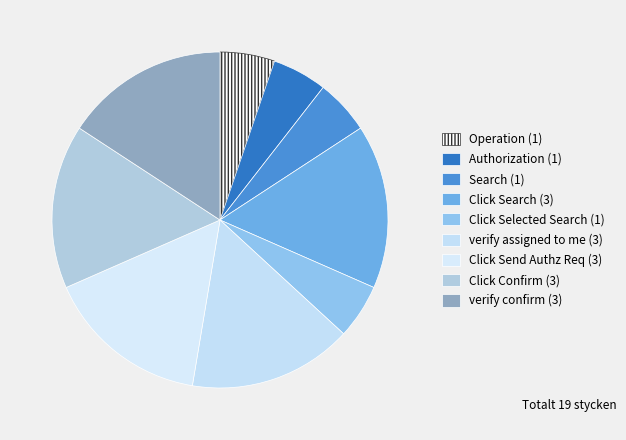

Count the number of slices in the pie.

9